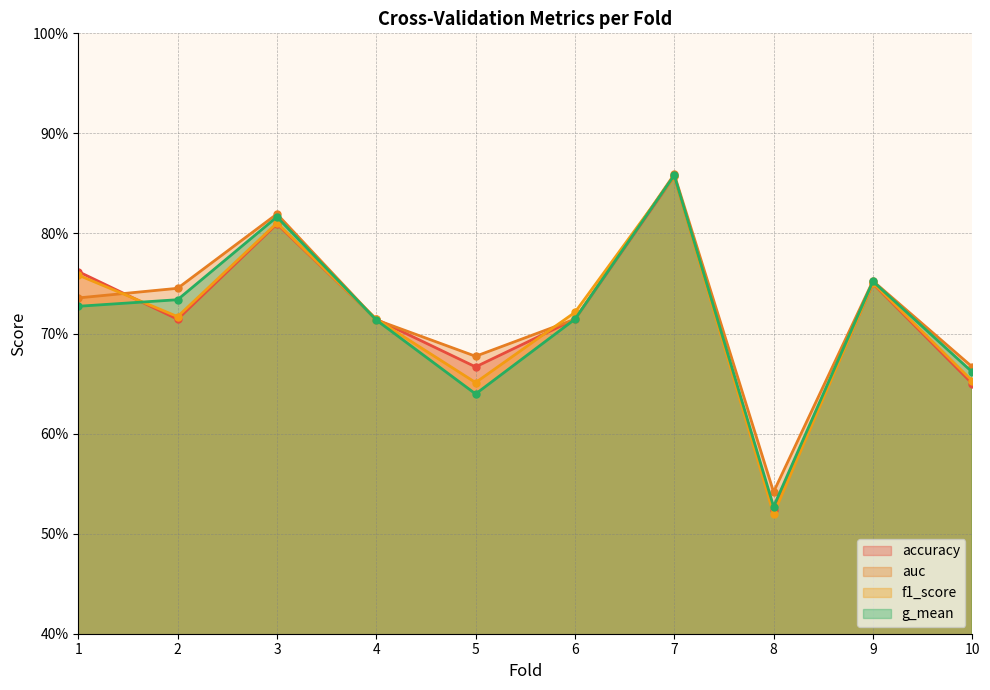

What is the difference between the maximum and second lowest values in the accuracy series?

0.2